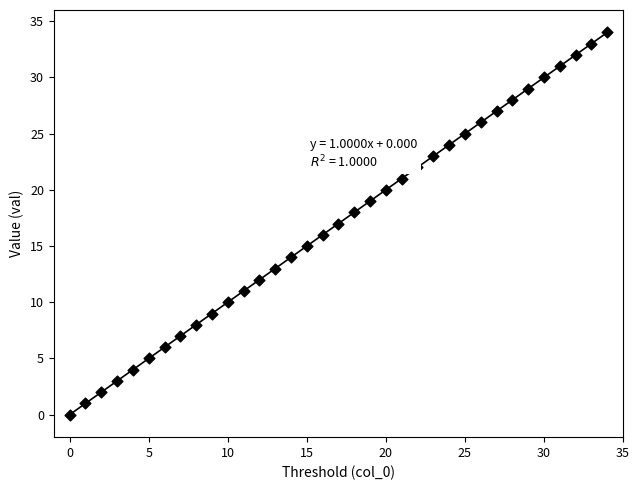

What is the range of Y values (max minus min)?

34